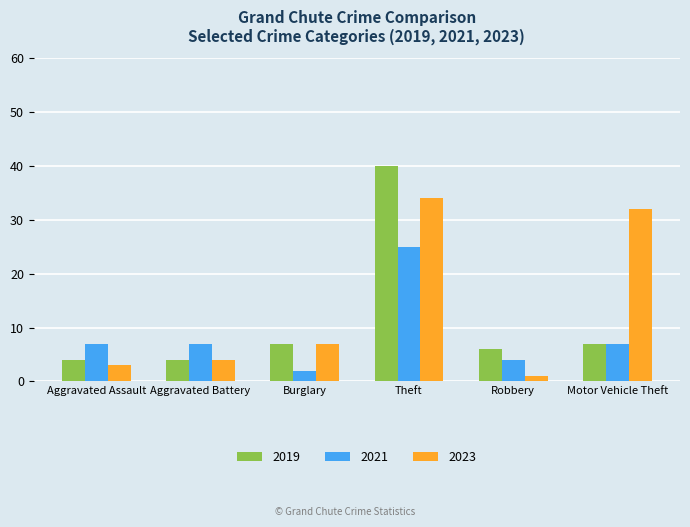

What is the difference between the 2023 values at Robbery and Theft?

33